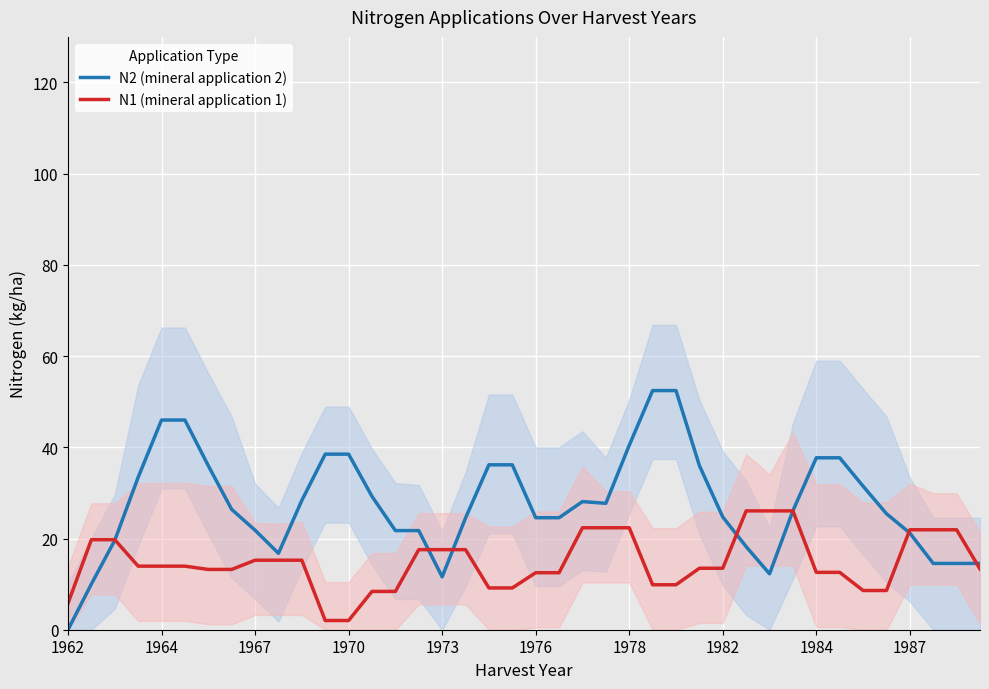

True or false: N1 (mineral application 1) and N2 (mineral application 2) cross at least once.

True